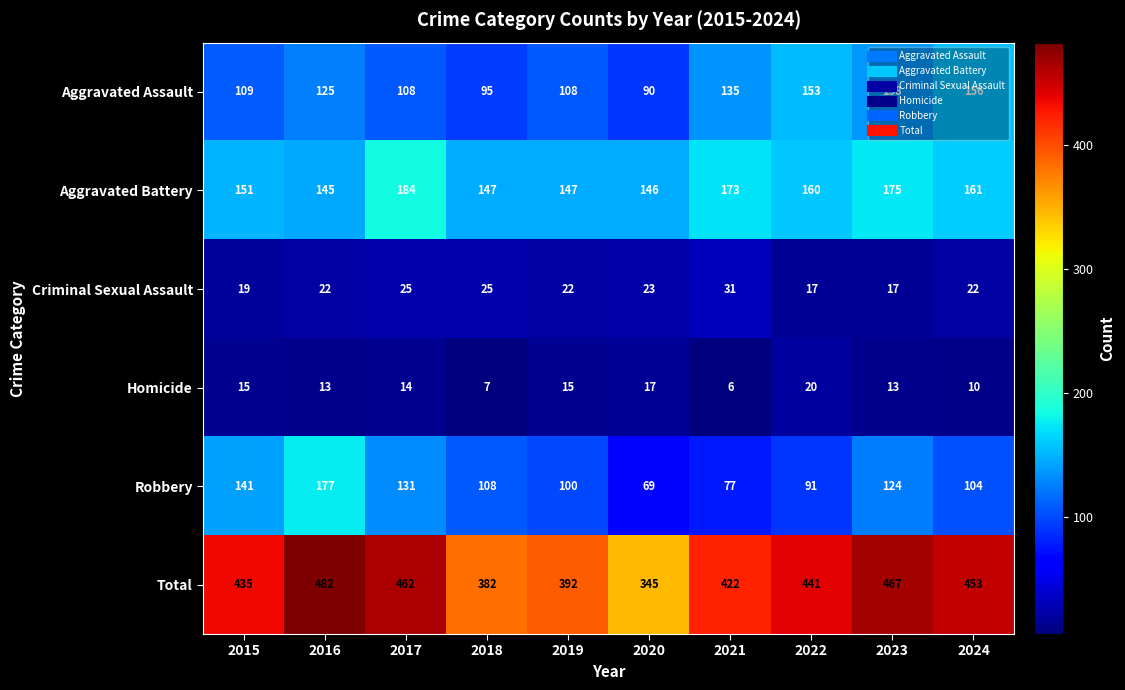

At which label does Total reach its peak?

2016